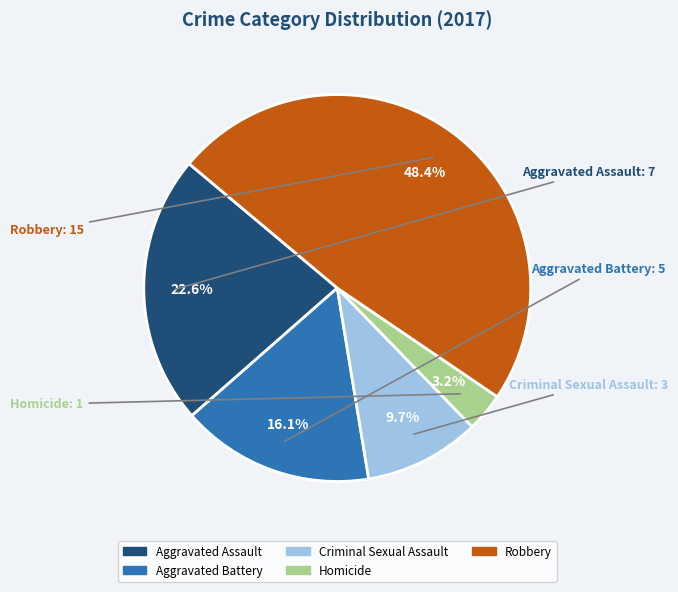

Which category has the smallest portion of the pie?

Homicide